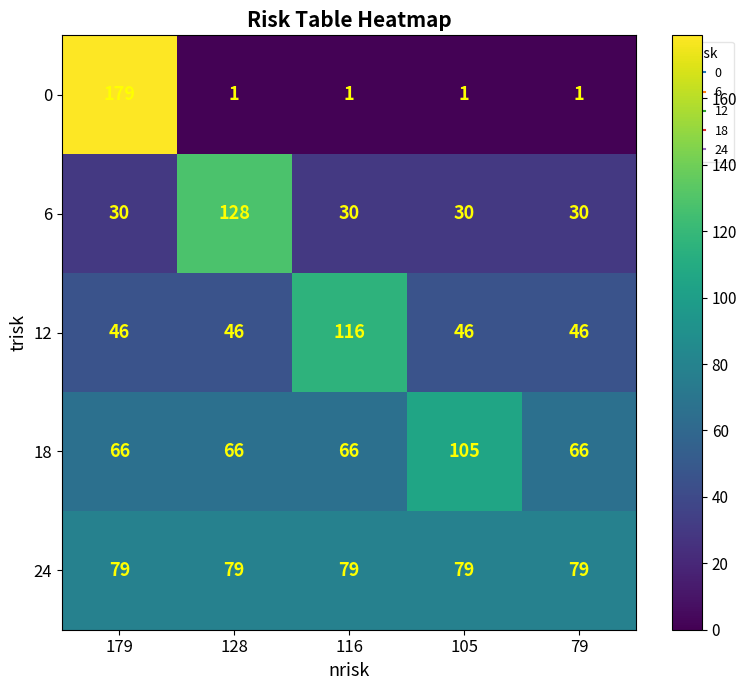

What is the total value across all series at 79?

222